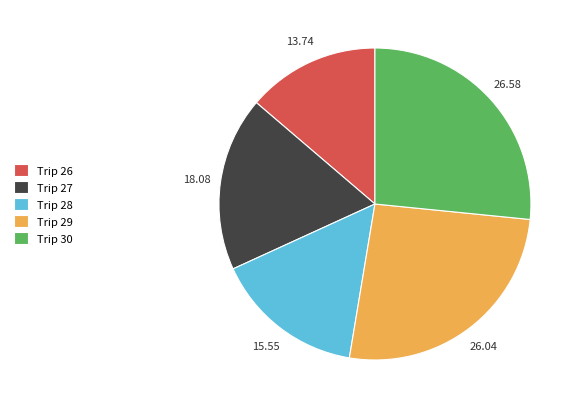

Is Trip 30 the majority of the pie?

No